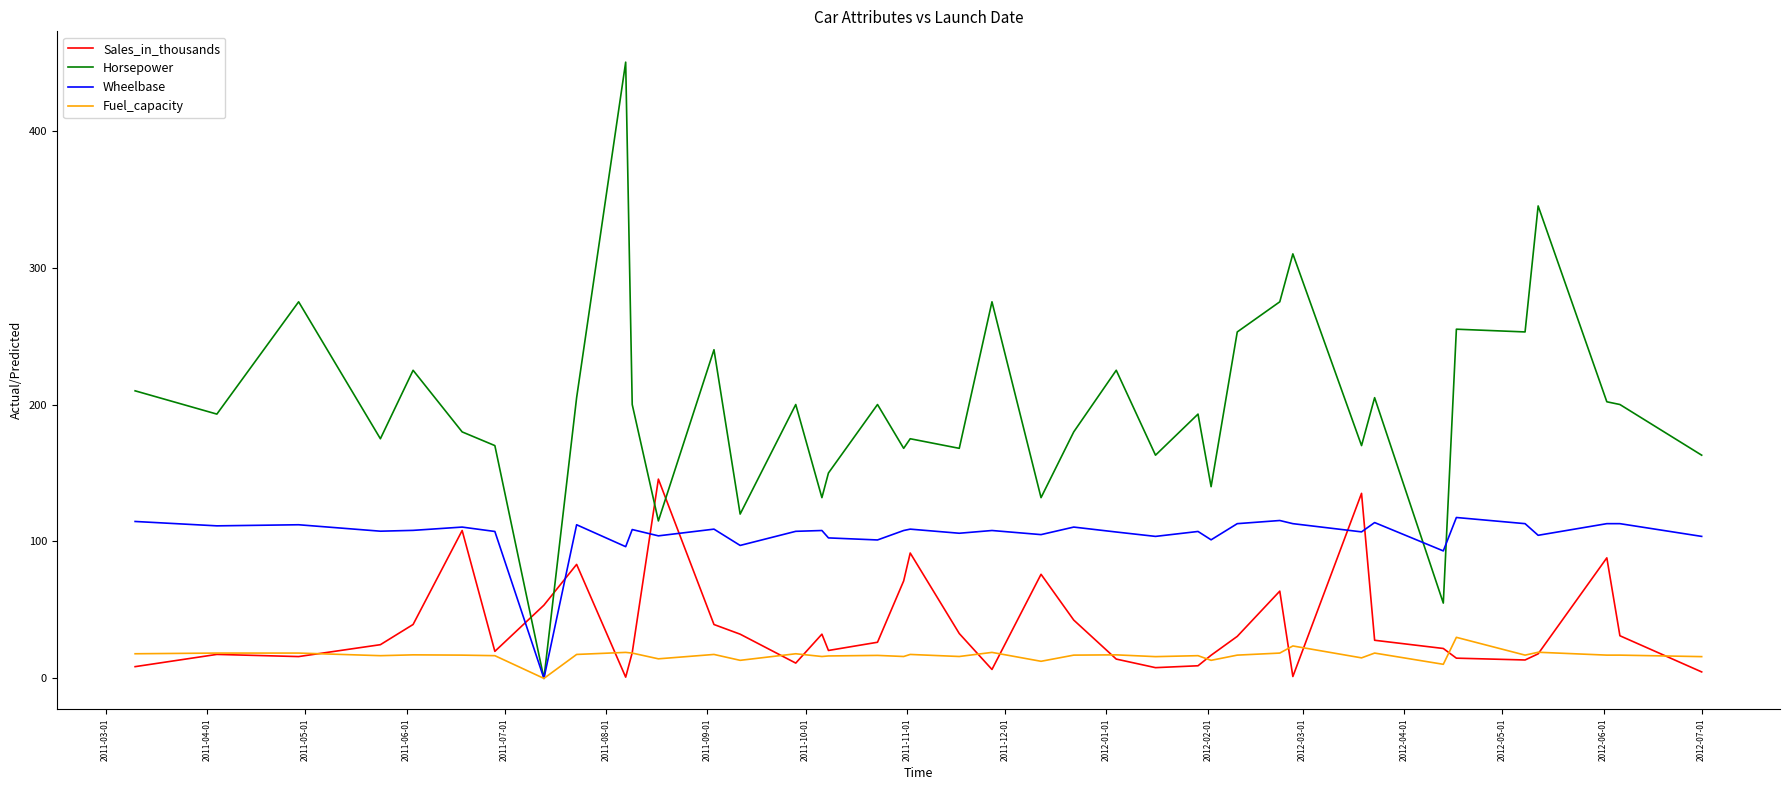

How many values in Horsepower are above zero?

39